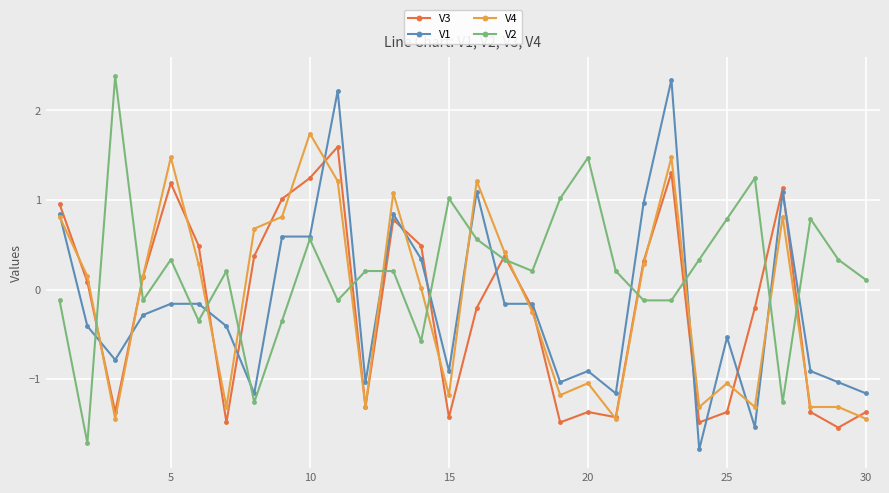

How many positive values does the V3 series have?

15